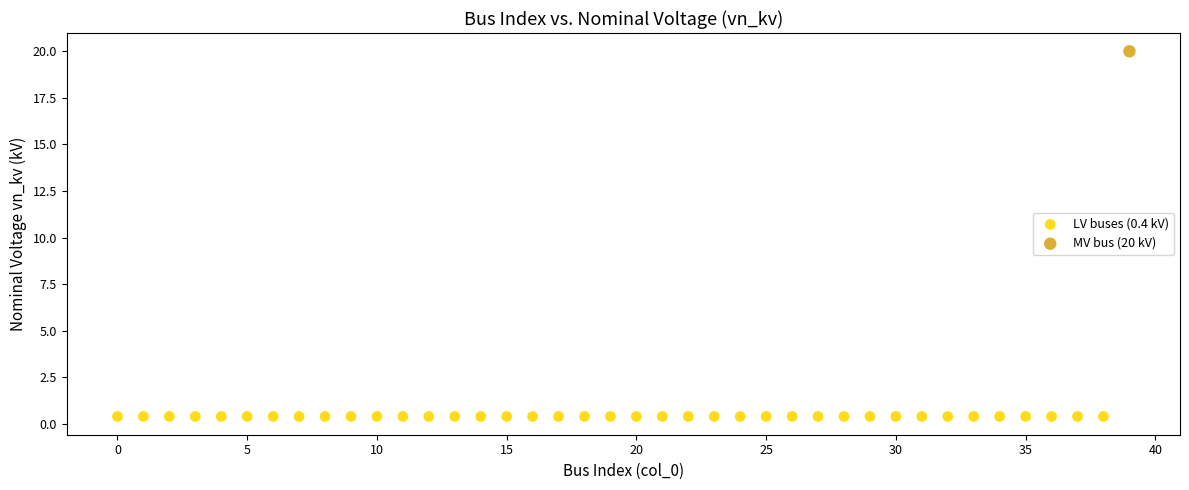

What are all the series names shown in the legend?

LV buses (0.4 kV), MV bus (20 kV)